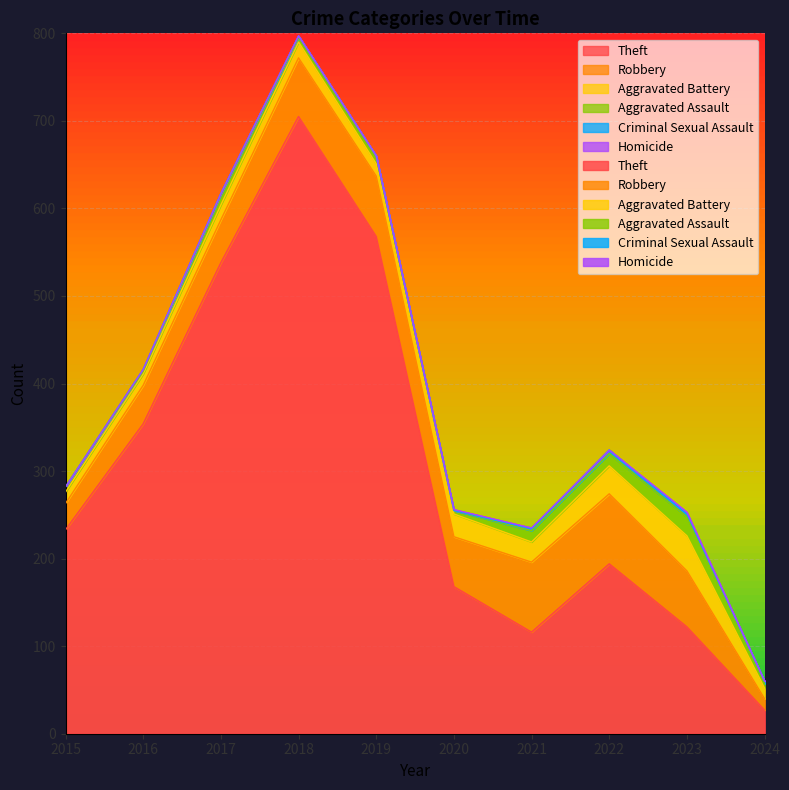

What is the approximate value of Criminal Sexual Assault at 2019?

1